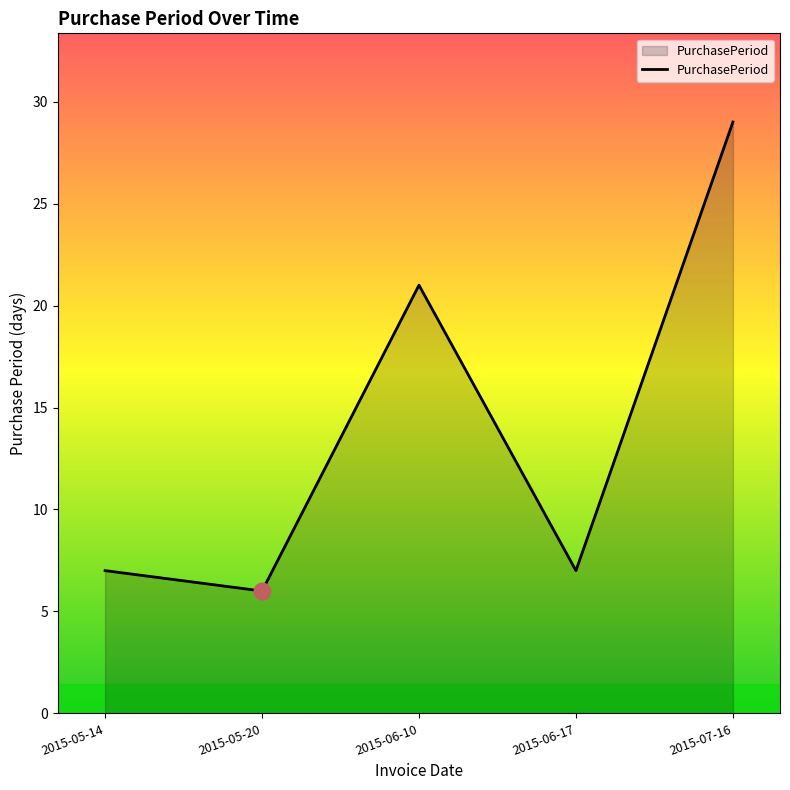

At which category does the data reach its first local valley?

2015-05-20